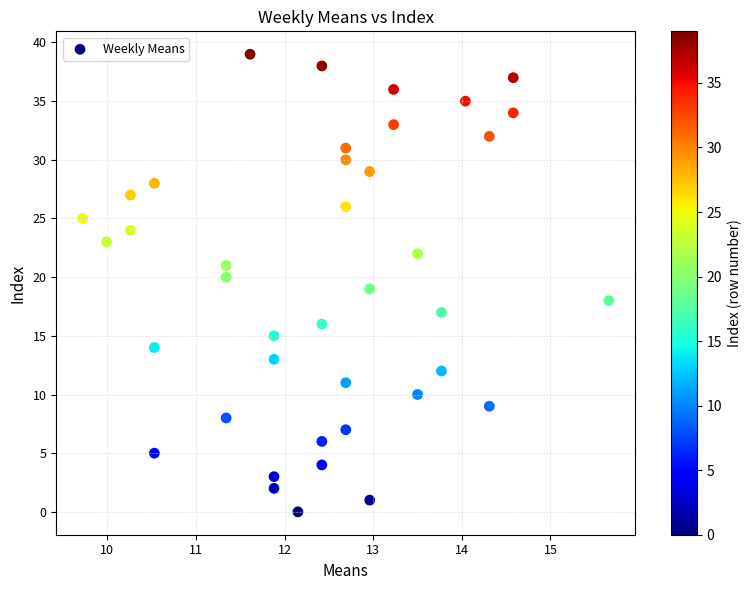

What is the range of Y values (max minus min)?

39